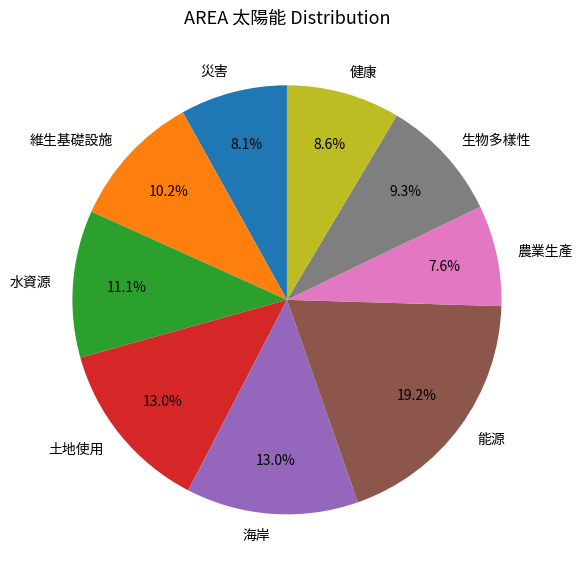

Does 水資源 represent more than half of the total?

No